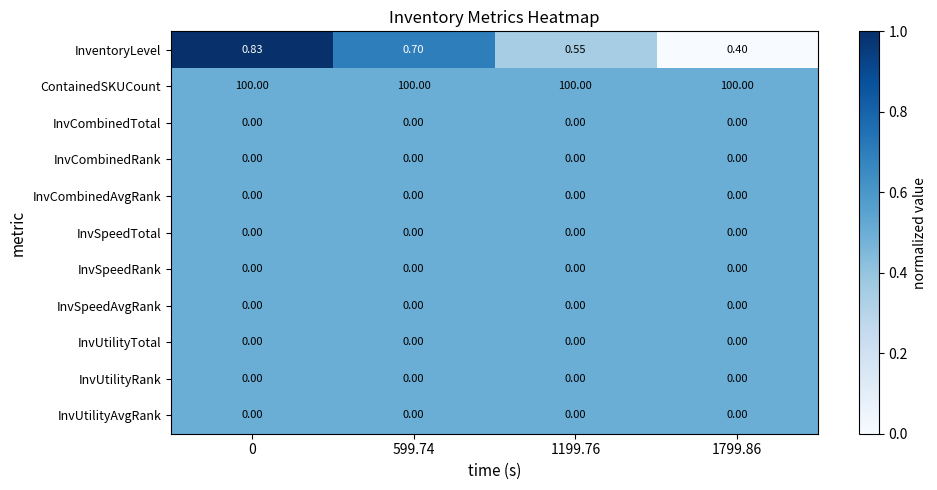

Which series has the widest spread of values?

InventoryLevel